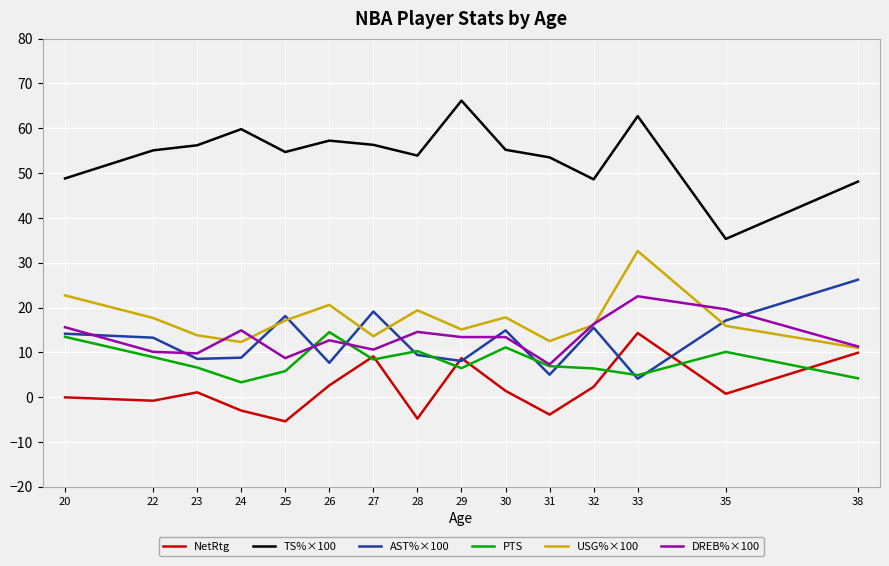

Between 20 and 31, which series saw the biggest shift?

USG%×100